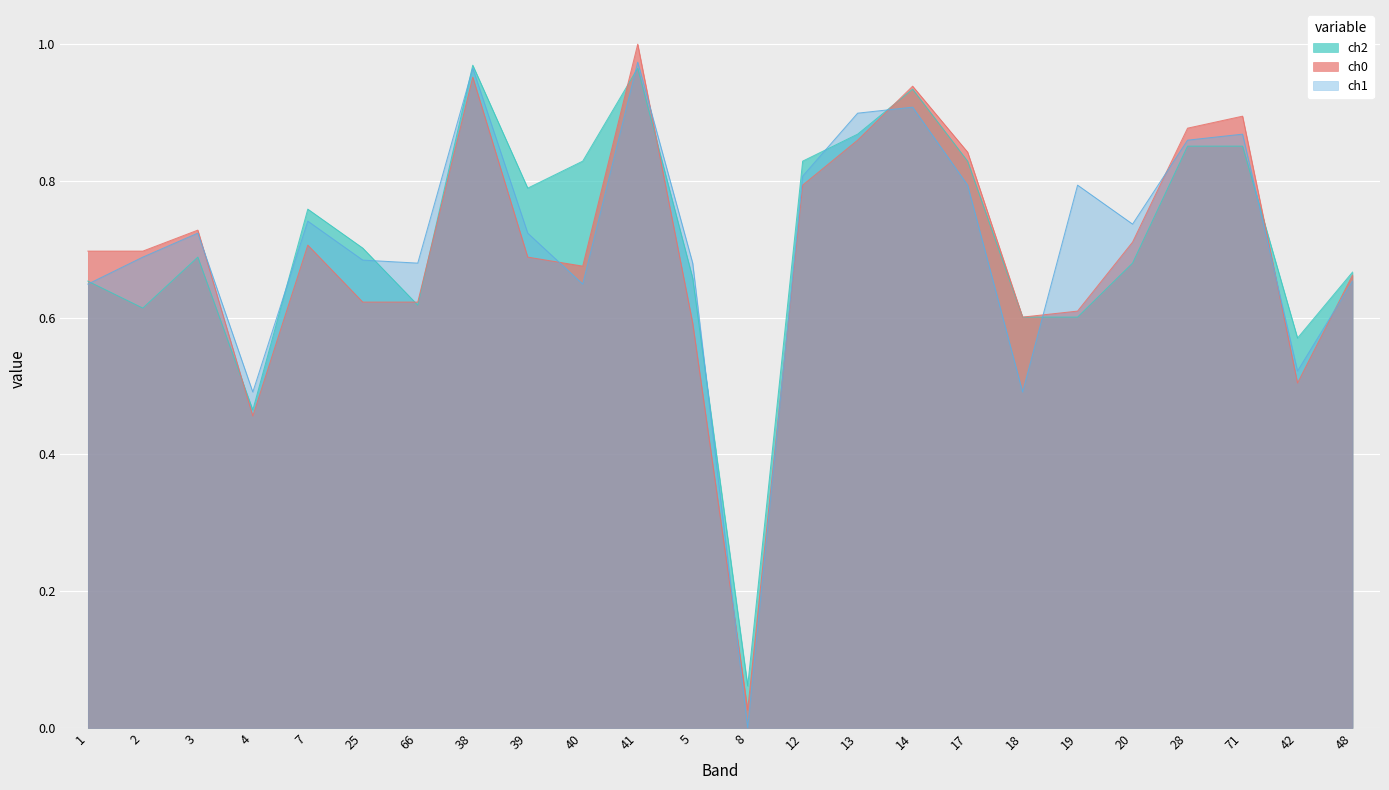

Rank the series by their average value, from highest to lowest.

ch2, ch1, ch0